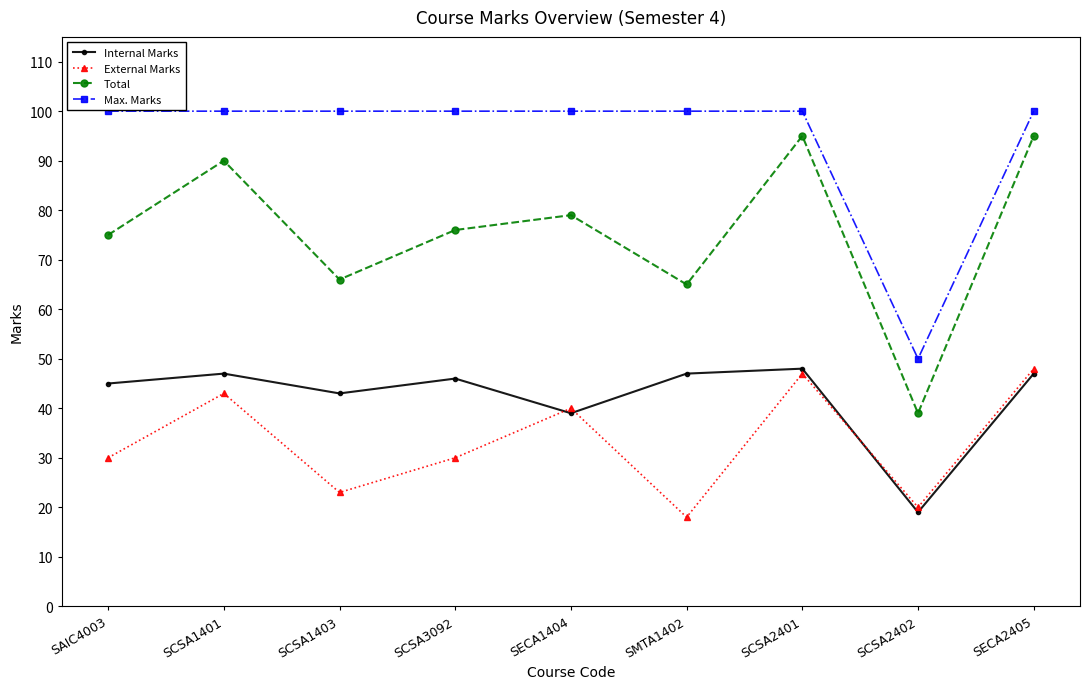

What position from the left is SCSA2401?

7